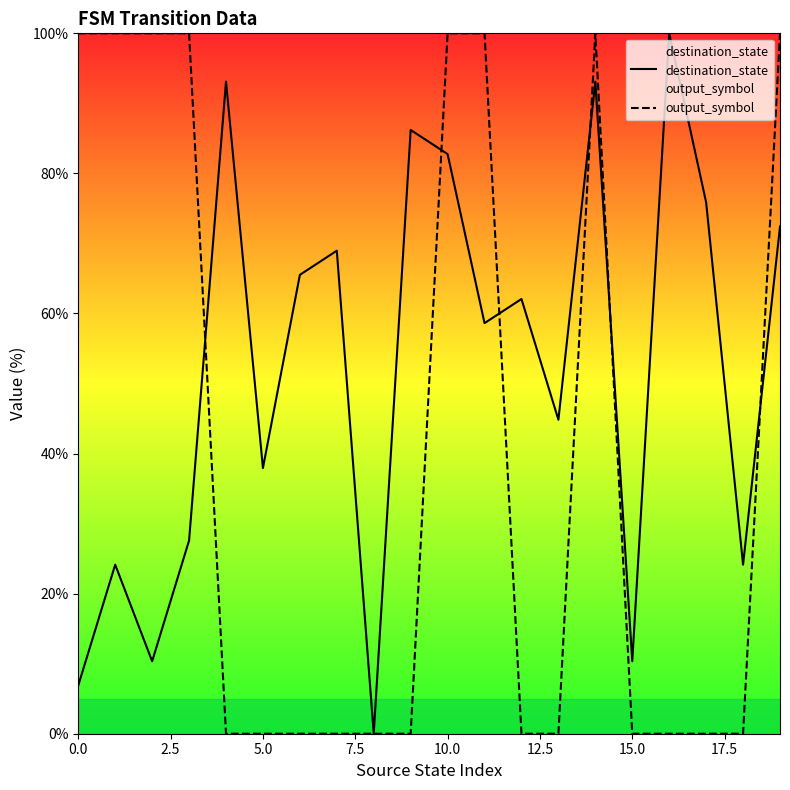

The output_symbol series shows 100.0 at 19. True or false?

True